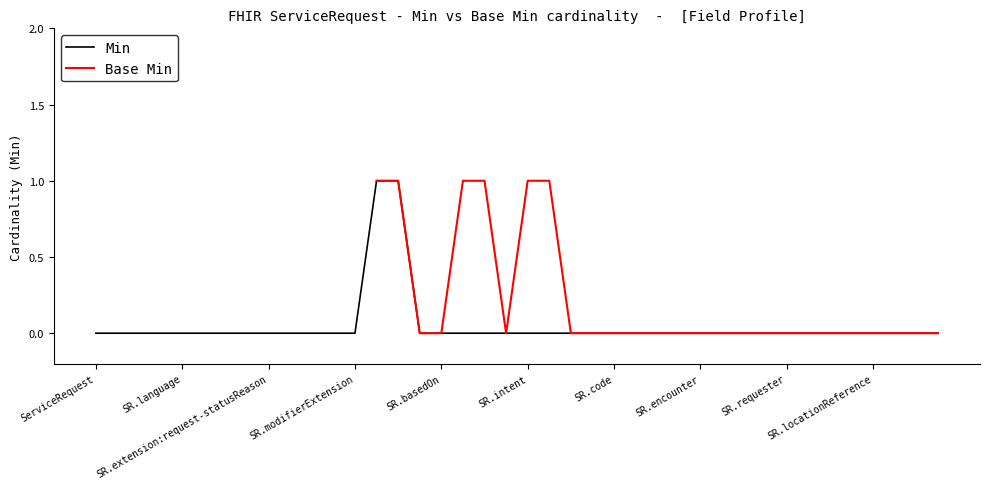

Rank the categories by value from highest to lowest.

ServiceRequest.identifier, ServiceRequest.instantiatesCanonical, ServiceRequest, ServiceRequest.id, ServiceRequest.meta, ServiceRequest.implicitRules, ServiceRequest.language, ServiceRequest.text, ServiceRequest.contained, ServiceRequest.extension, ServiceRequest.extension:request-statusReason, ServiceRequest.extension:resident-supervisor, ServiceRequest.extension:procedure-directed-by, ServiceRequest.extension:family-member, ServiceRequest.modifierExtension, ServiceRequest.instantiatesUri, ServiceRequest.basedOn, ServiceRequest.replaces, ServiceRequest.requisition, ServiceRequest.status, ServiceRequest.intent, ServiceRequest.category, ServiceRequest.priority, ServiceRequest.doNotPerform, ServiceRequest.code, ServiceRequest.orderDetail, ServiceRequest.quantity[x], ServiceRequest.subject, ServiceRequest.encounter, ServiceRequest.occurrence[x], ServiceRequest.asNeeded[x], ServiceRequest.authoredOn, ServiceRequest.requester, ServiceRequest.performerType, ServiceRequest.performer, ServiceRequest.locationCode, ServiceRequest.locationReference, ServiceRequest.reasonCode, ServiceRequest.reasonReference, ServiceRequest.insurance